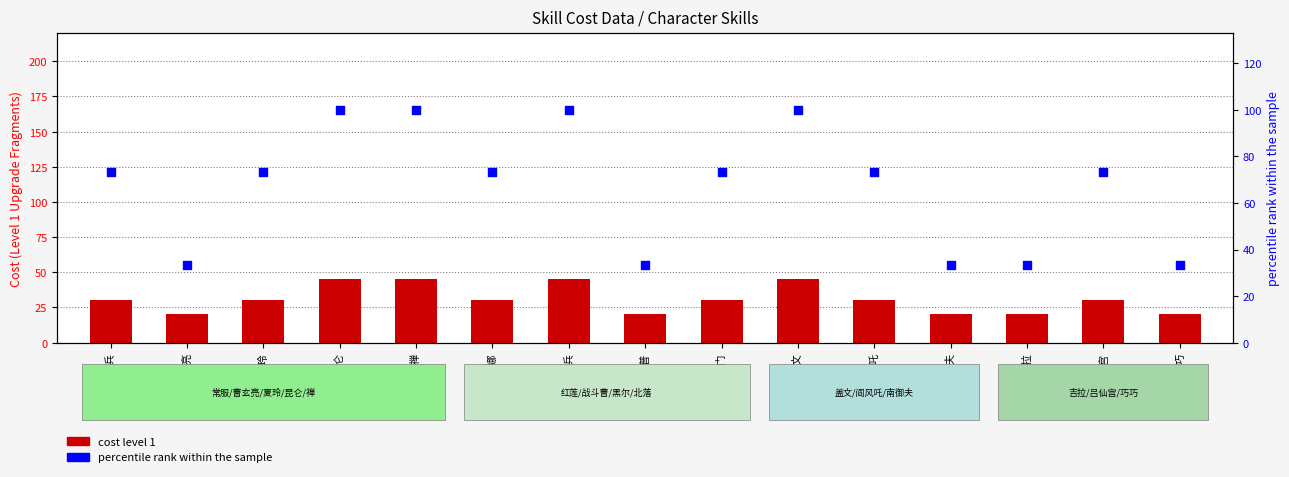

Which series contains the highest Y value?

percentile rank within the sample